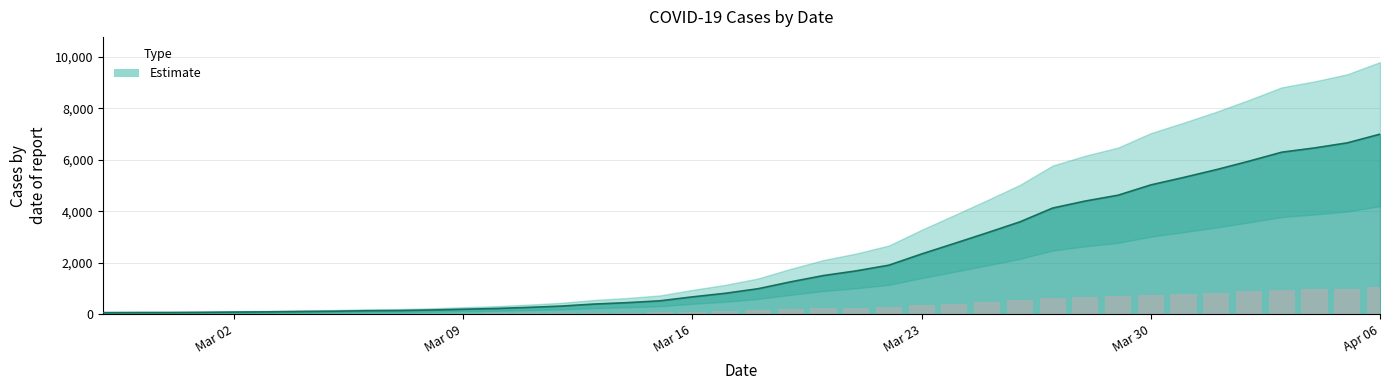

Is it true that the value at 2020-02-28 is 14.5?

False